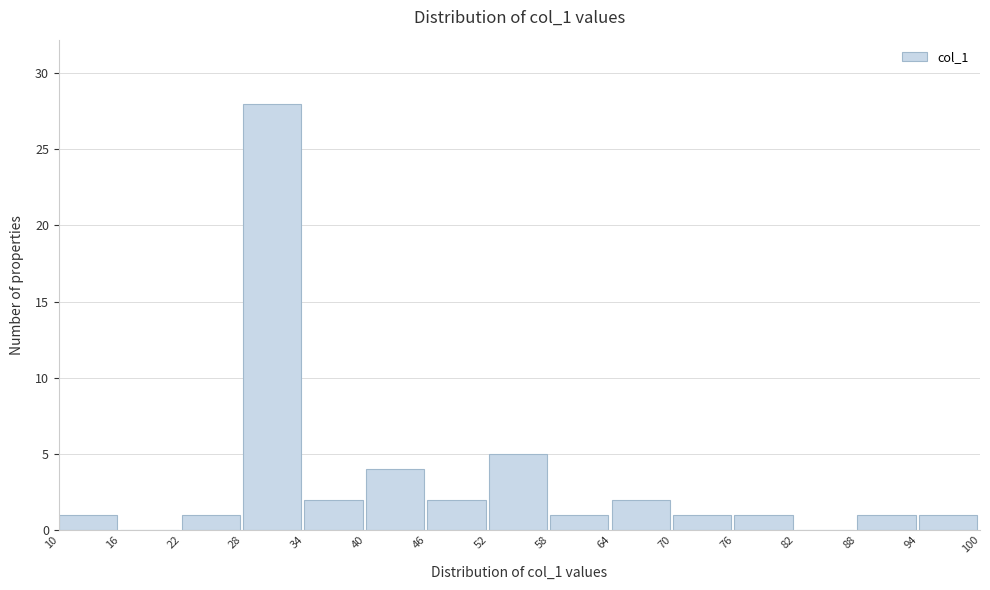

Reading left to right, list every bar in this chart as the range it spans on the x-axis followed by its height. The values are not printed on the chart, so give them approximately, as read against the axis.

10 to 16: 1
16 to 22: 0
22 to 28: 1
28 to 34: 28
34 to 40: 2
40 to 46: 4
46 to 52: 2
52 to 58: 5
58 to 64: 1
64 to 70: 2
70 to 76: 1
76 to 82: 1
82 to 88: 0
88 to 94: 1
94 to 100: 1